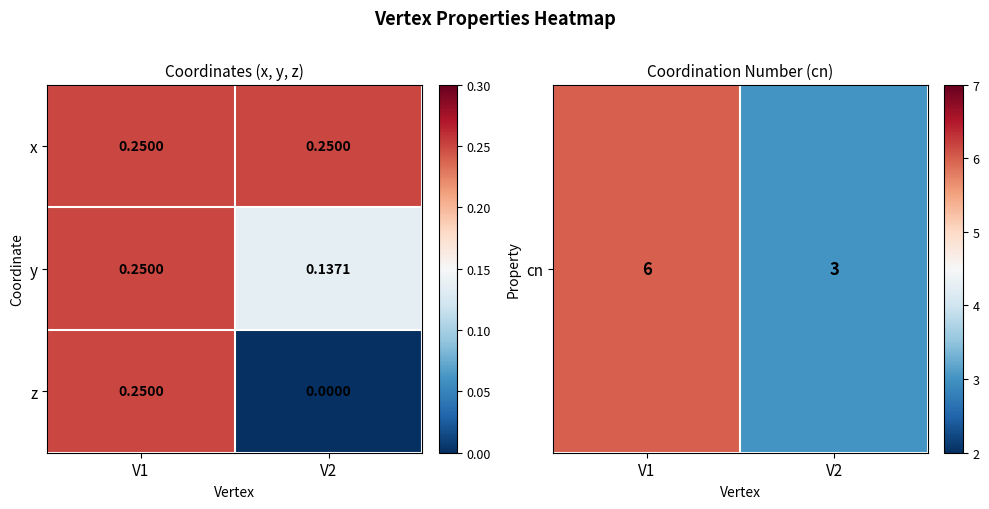

Rank the series by their average value, from highest to lowest.

x, y, z